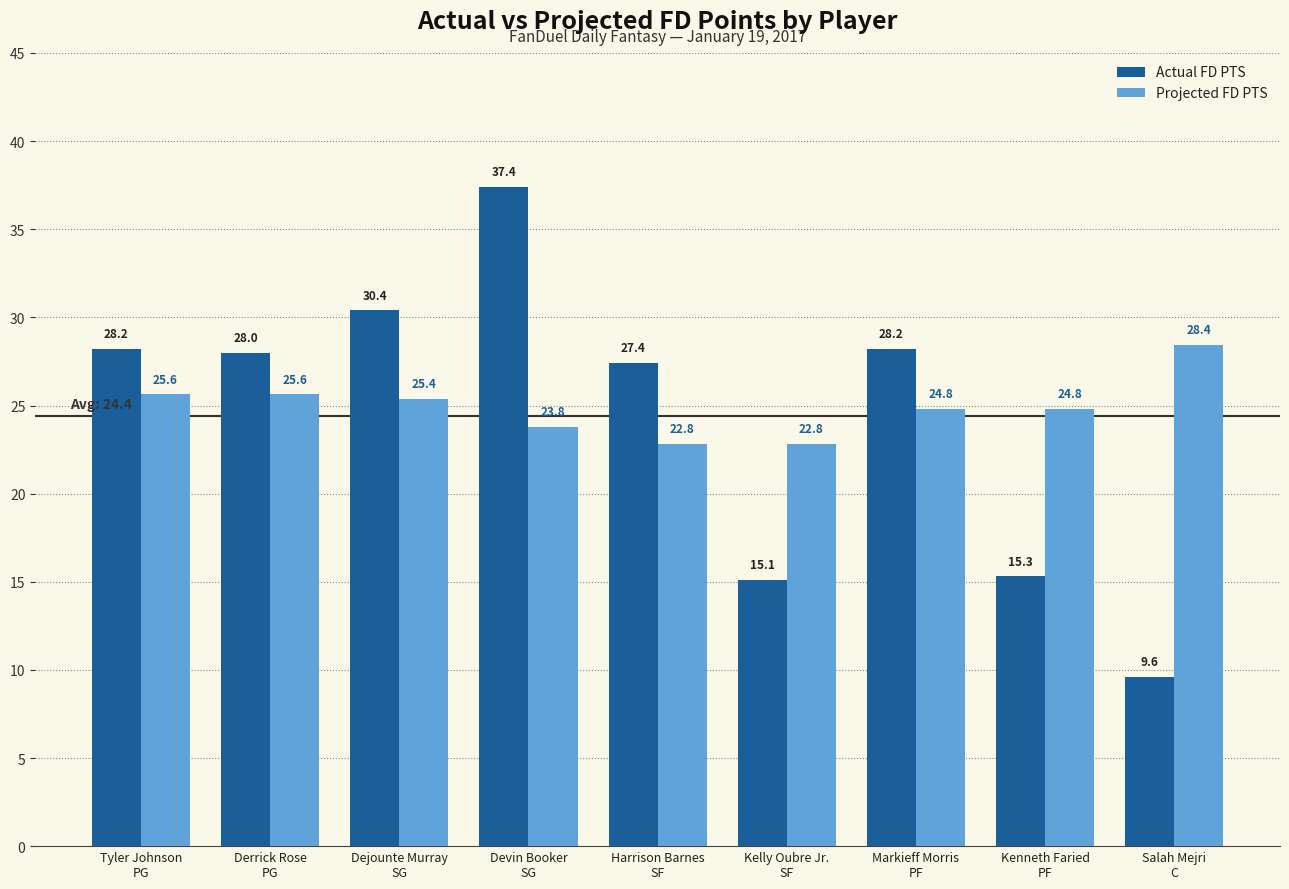

What is the greatest value displayed?

37.4